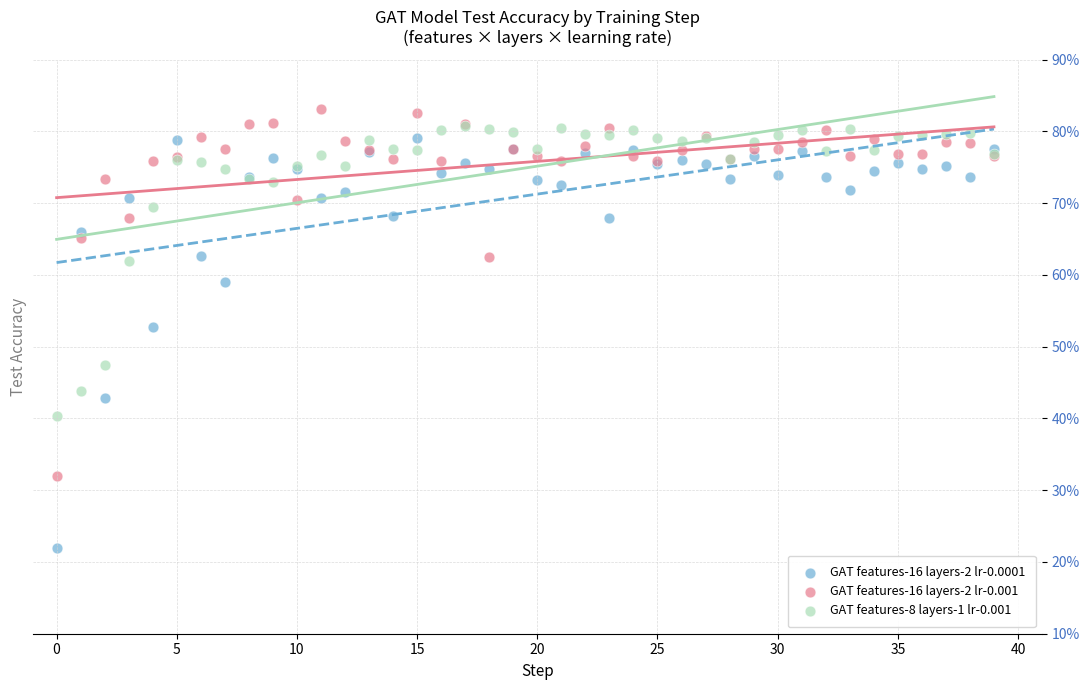

What are all the series names shown in the legend?

GAT features-16 layers-2 lr-0.0001, GAT features-16 layers-2 lr-0.001, GAT features-8 layers-1 lr-0.001